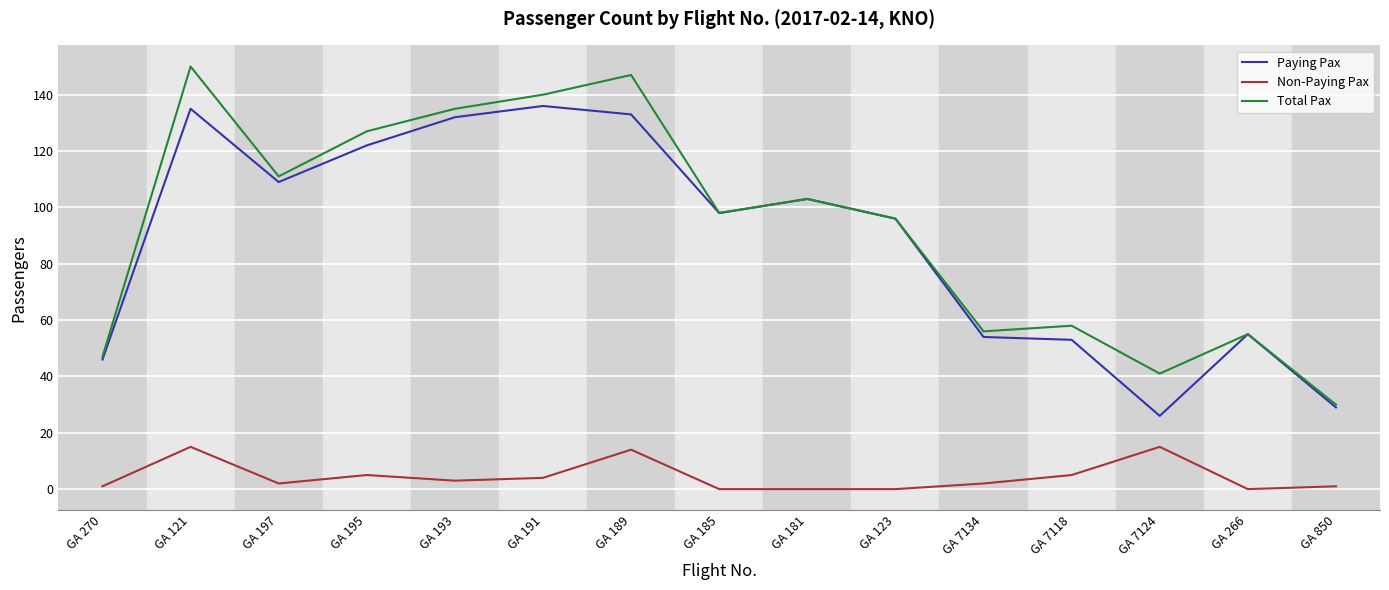

Which series changed the most between GA 197 and GA 193?

Total Pax